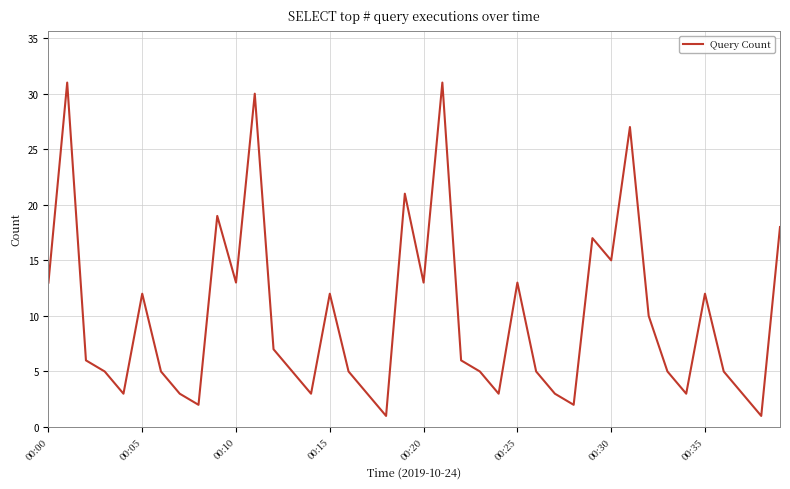

What is the maximum value shown in the chart?

31